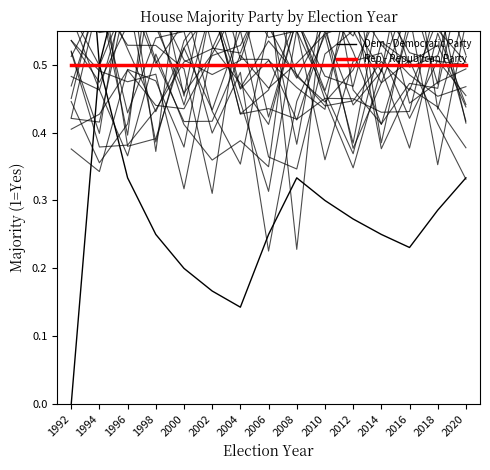

At which category does Dem - Democratic Party reach its first local peak?

2008